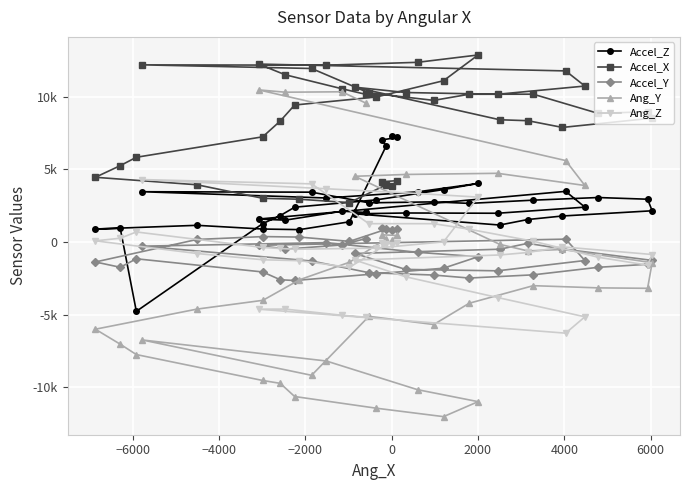

Which series ends up on top after the final intersection of Accel_Y and Ang_Y?

Ang_Y